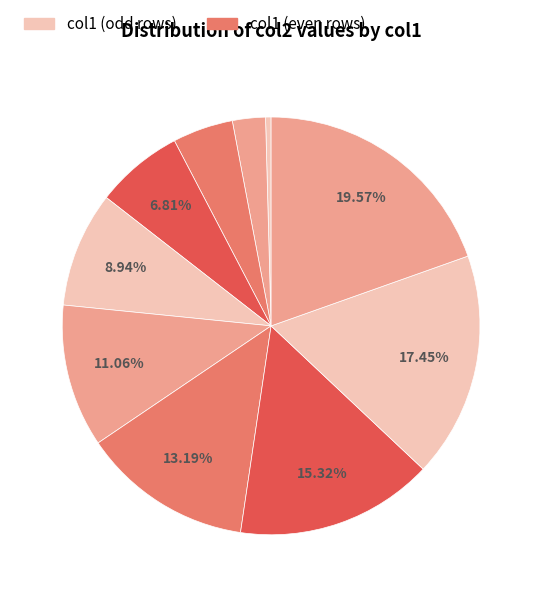

How many slices are in this pie chart?

10